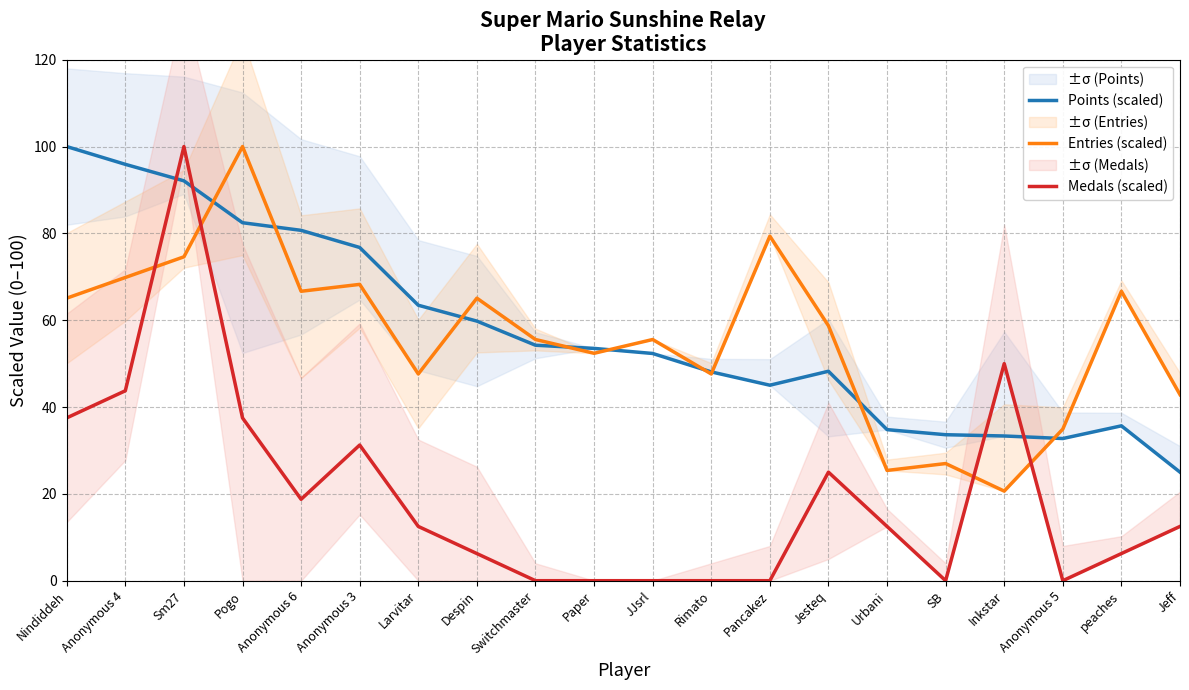

Reading left to right, list all the values displayed in this chart.

Points (scaled): Nindiddeh=100.0	Anonymous 4=95.9	Sm27=92.1	Pogo=82.5	Anonymous 6=80.7	Anonymous 3=76.8	Larvitar=63.5	Despin=59.8	Switchmaster=54.2	Paper=53.5	JJsrl=52.3	Rimato=48.1	Pancakez=45.0	Jesteq=48.2	Urbani=34.8	SB=33.6	Inkstar=33.3	Anonymous 5=32.7	peaches=35.7	Jeff=25.0
Entries (scaled): Nindiddeh=65.1	Anonymous 4=69.8	Sm27=74.6	Pogo=100.0	Anonymous 6=66.7	Anonymous 3=68.3	Larvitar=47.6	Despin=65.1	Switchmaster=55.6	Paper=52.4	JJsrl=55.6	Rimato=47.6	Pancakez=79.4	Jesteq=58.7	Urbani=25.4	SB=27.0	Inkstar=20.6	Anonymous 5=34.9	peaches=66.7	Jeff=42.9
Medals (scaled): Nindiddeh=37.5	Anonymous 4=43.8	Sm27=100.0	Pogo=37.5	Anonymous 6=18.8	Anonymous 3=31.2	Larvitar=12.5	Despin=6.2	Switchmaster=0.0	Paper=0.0	JJsrl=0.0	Rimato=0.0	Pancakez=0.0	Jesteq=25.0	Urbani=12.5	SB=0.0	Inkstar=50.0	Anonymous 5=0.0	peaches=6.2	Jeff=12.5